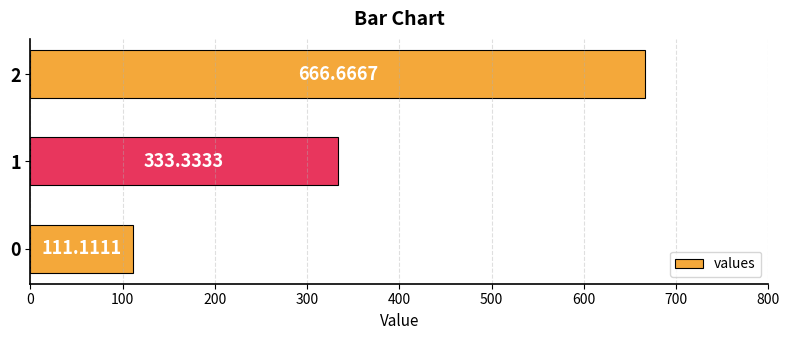

What is the difference between the maximum and minimum values?

555.6